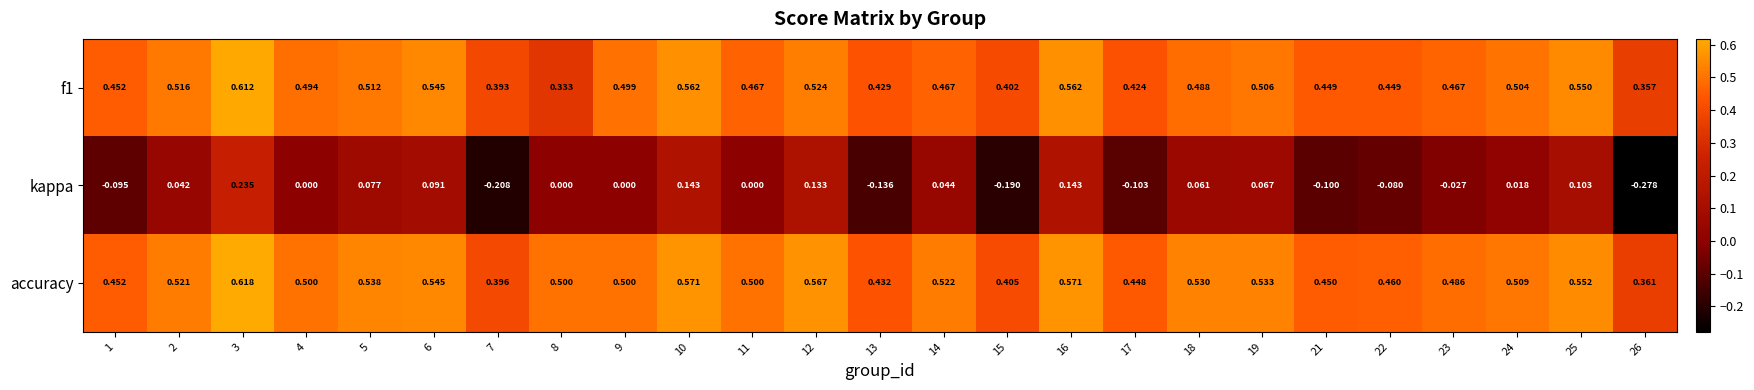

At how many categories does at least one series exceed 0?

25